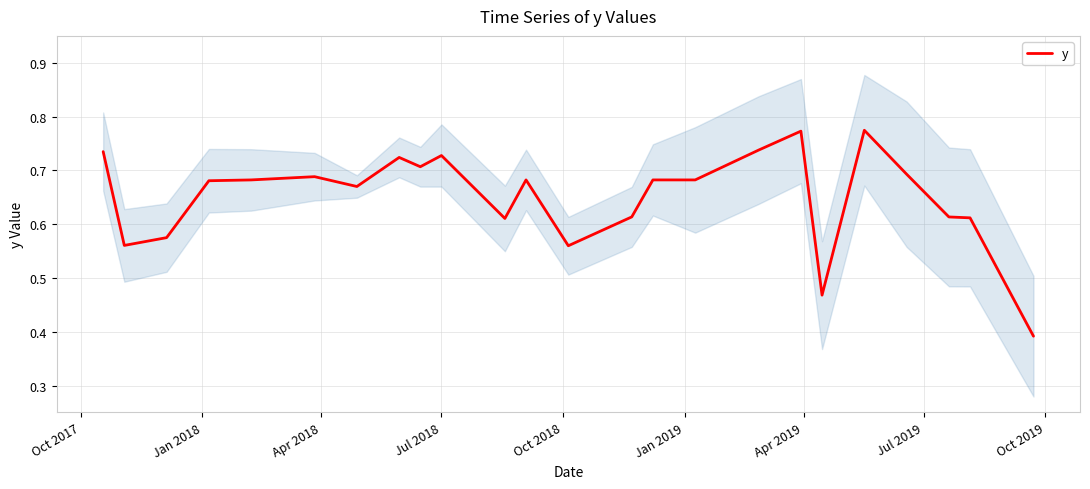

Count the number of data series in this chart.

1